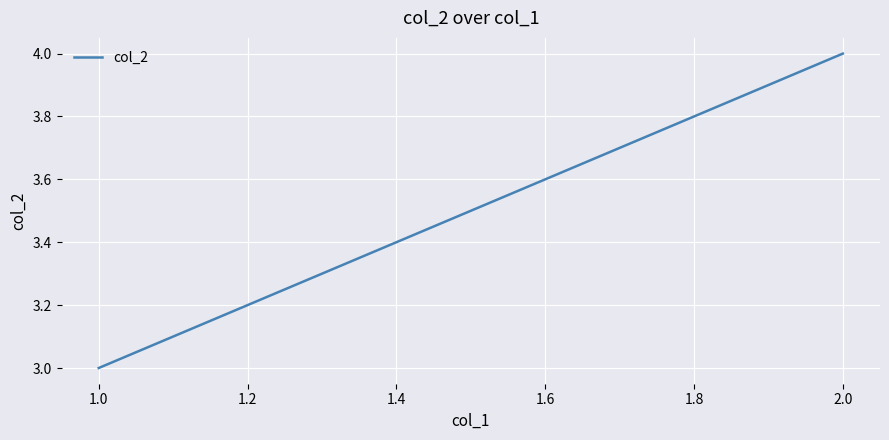

Is it true that the value at 2.0 is 1?

False